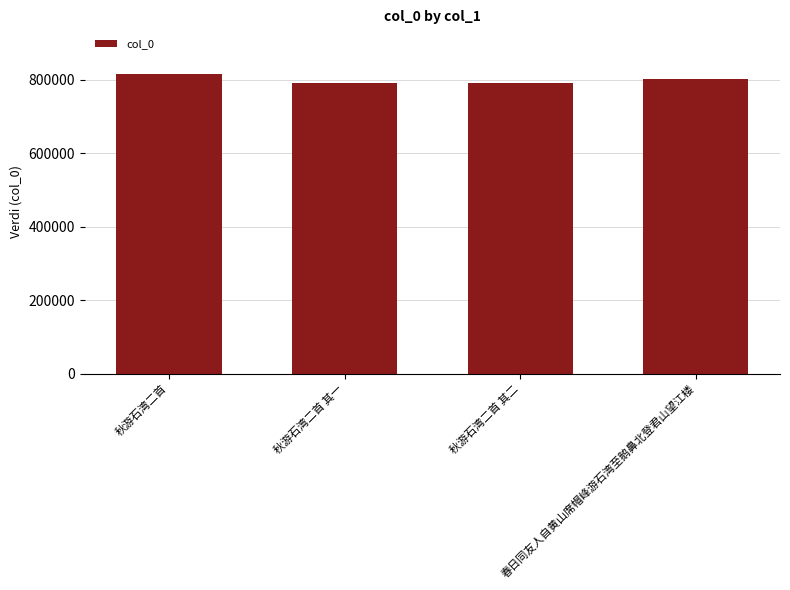

What is the sum of all values?

3202626